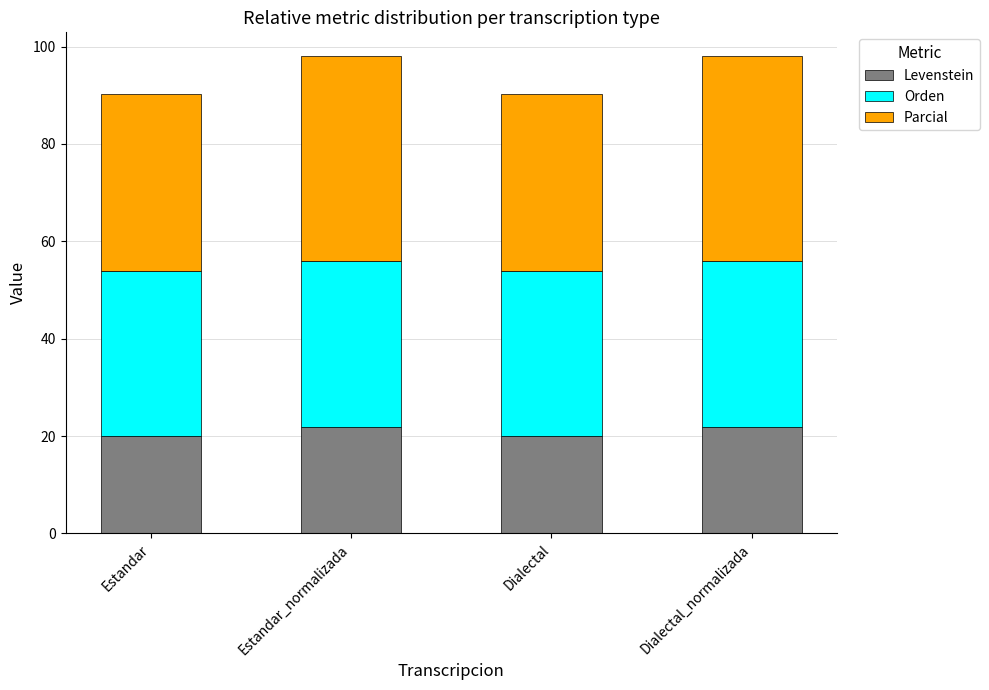

What is the total value across all series at Estandar?

90.3